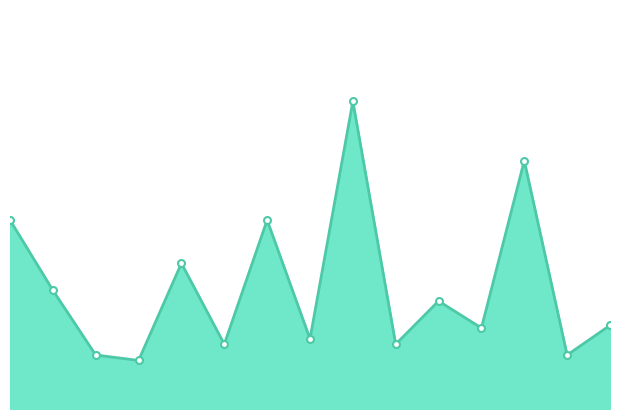

What is the average value?

12